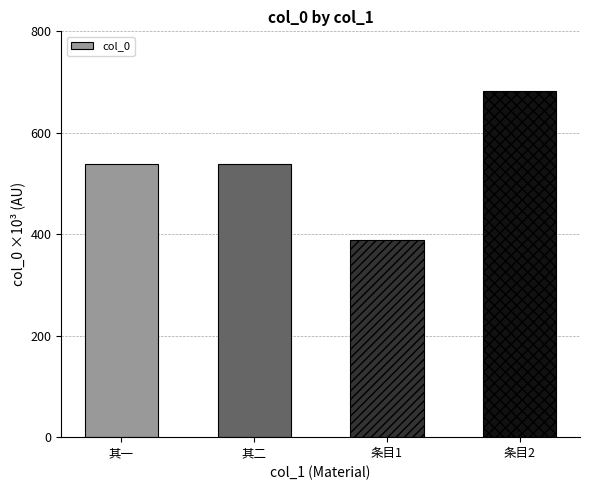

What is the difference between the maximum and minimum values?

295110